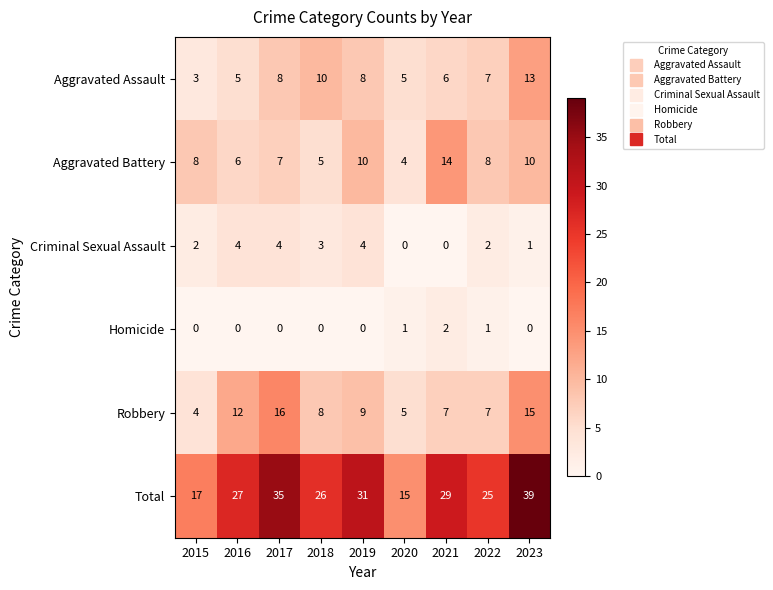

How many categories are shown in the chart?

9